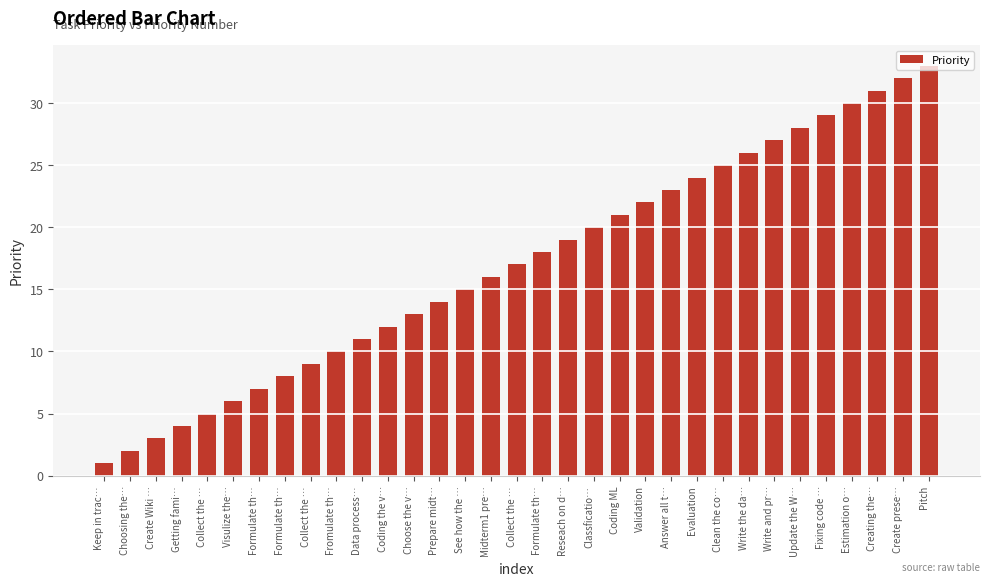

What value does the data have at Pitch, to the nearest 5?

35